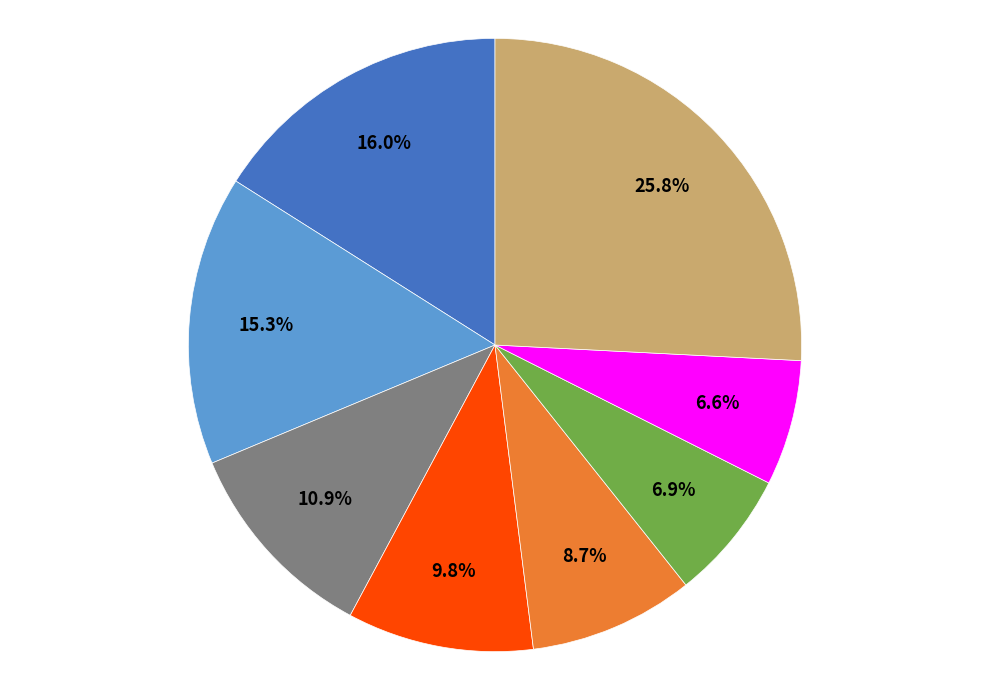

Is there a majority slice in this chart?

No